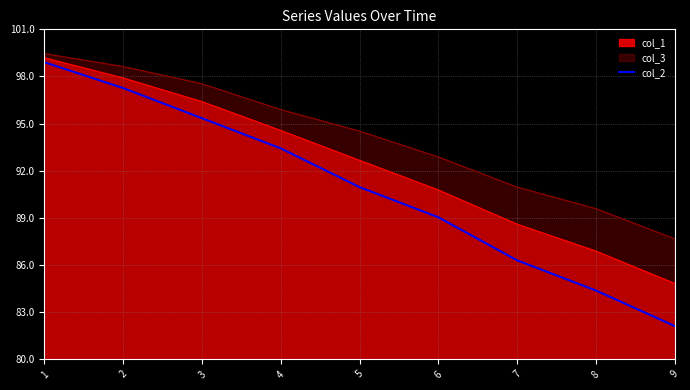

Where is the data nearest to the value 90?

5